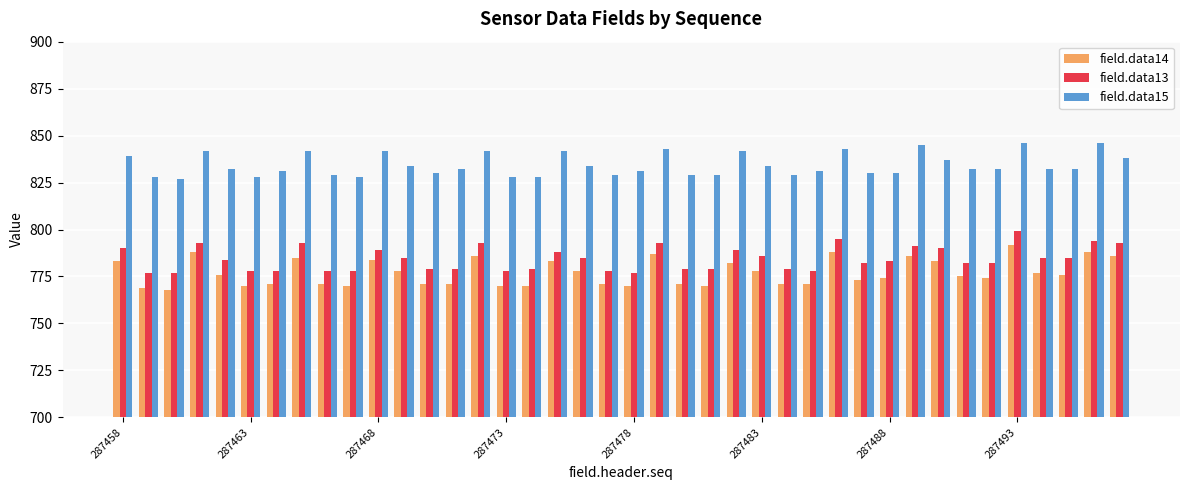

What is the difference between the maximum and minimum values in the field.data13 series?

22